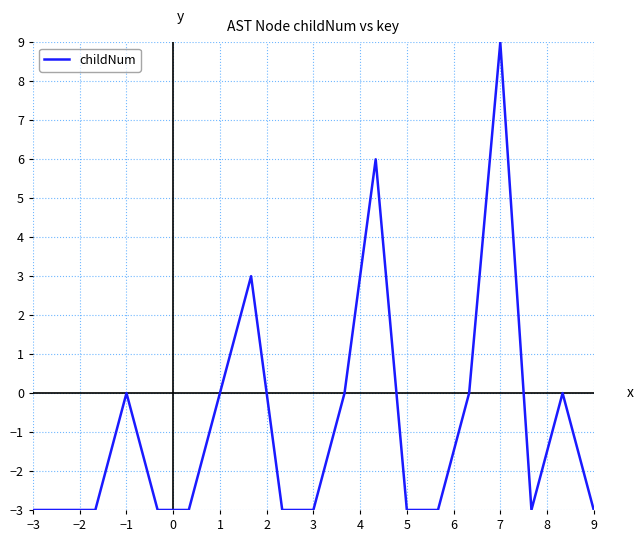

What is the minimum value shown in the chart?

-3